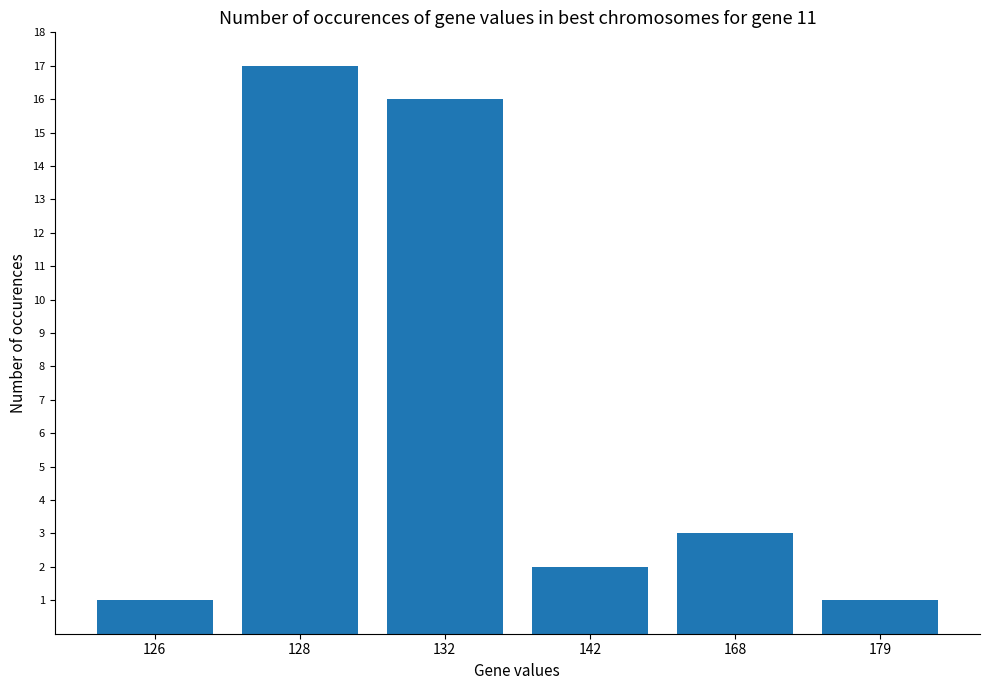

What is the value of the 4th bar from the left?

2